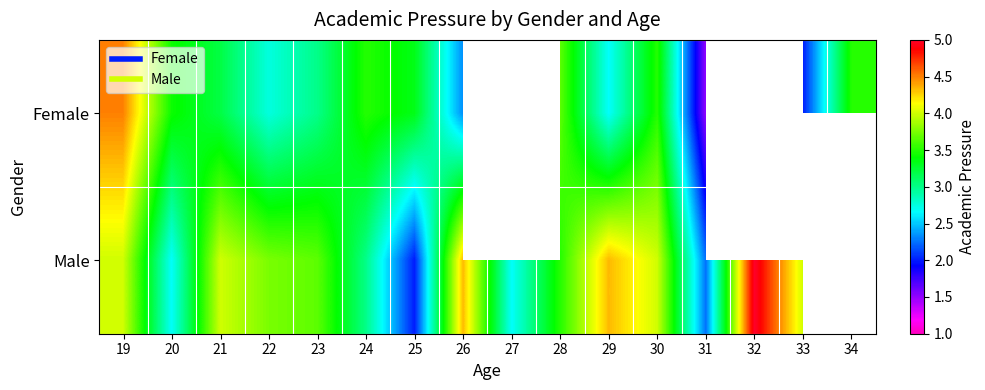

True or false: Male has a value of 4.0 at 30.

True